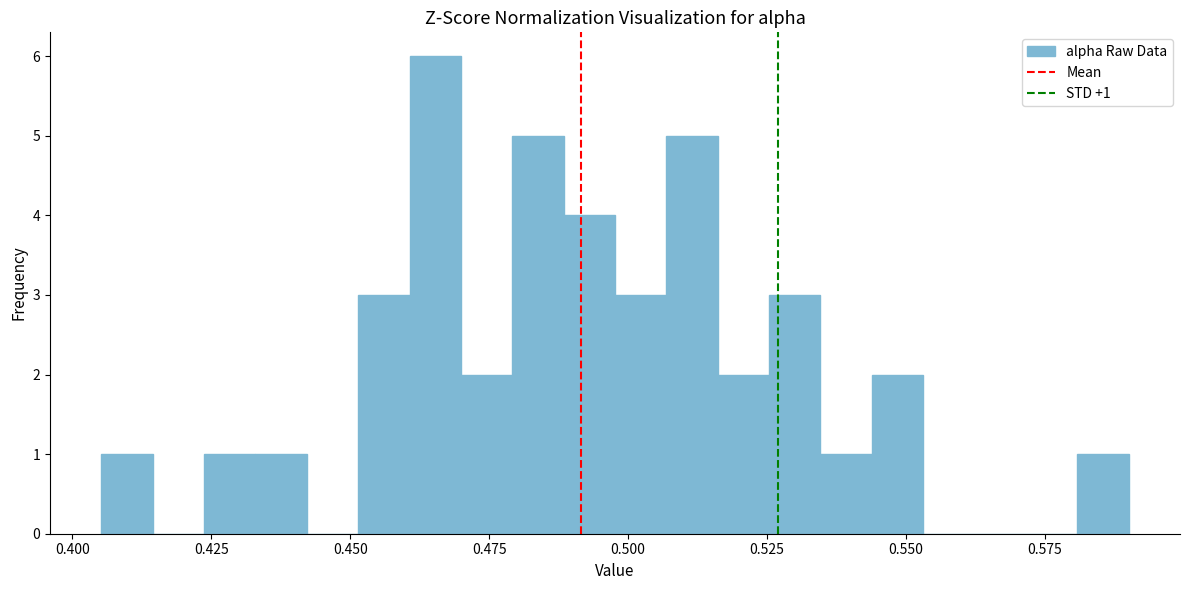

Read against the x-axis, roughly where is the centre of the tallest bar?

0.465